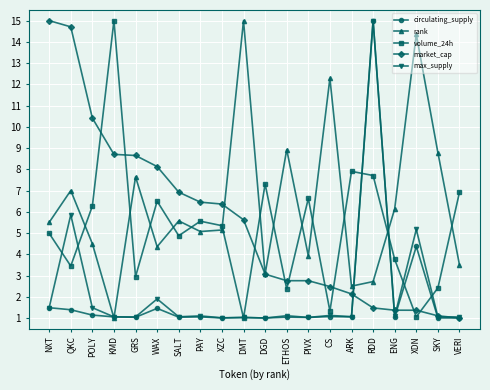

What is the spread (max minus min) of values at SKY?

7.8